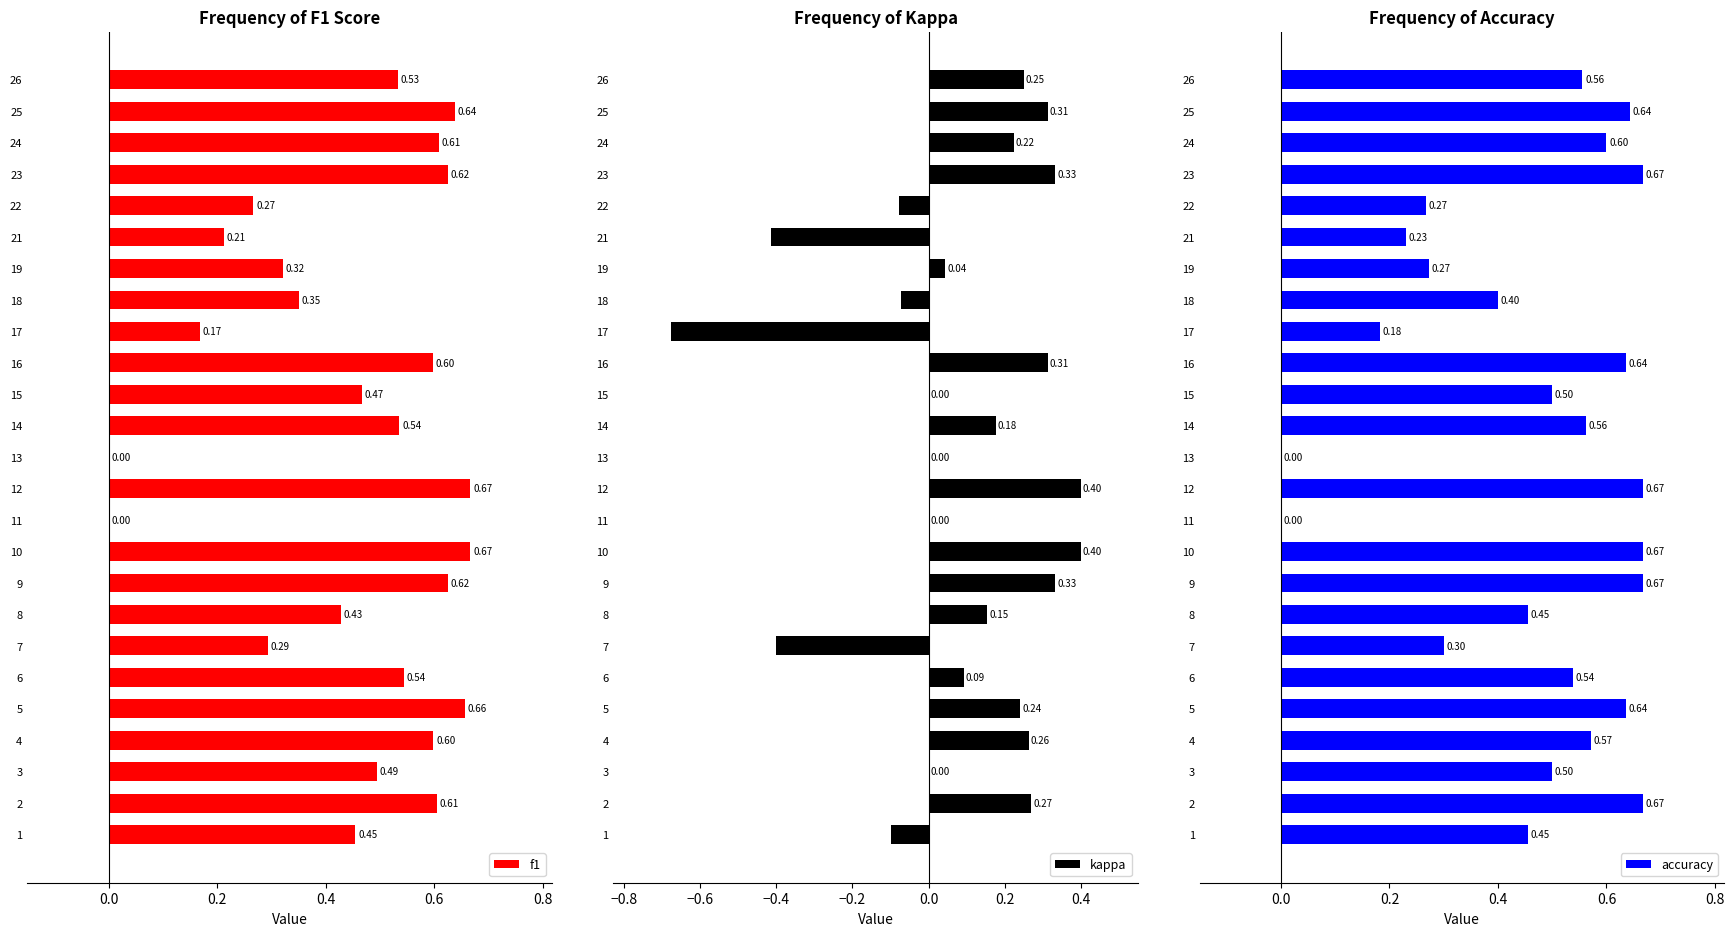

What are all the series names shown in the legend?

f1, kappa, accuracy